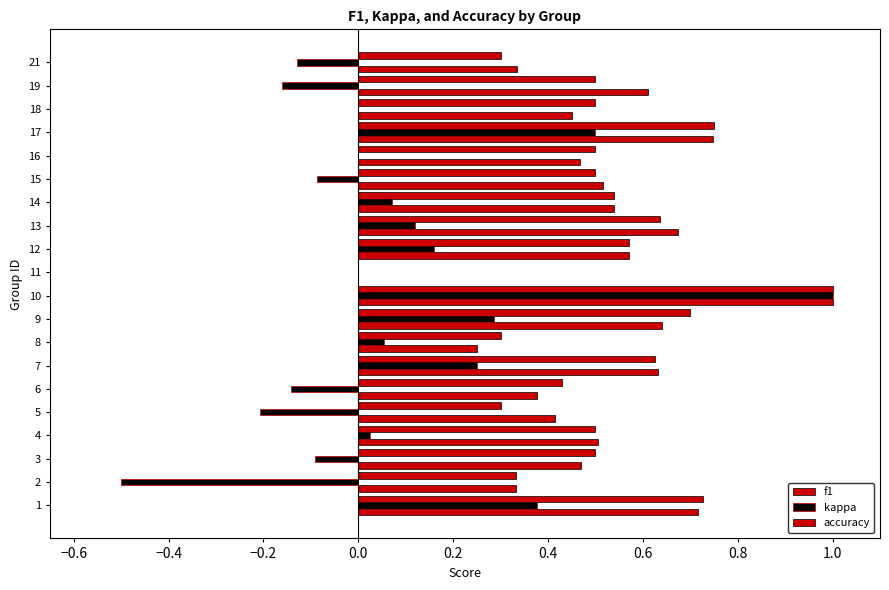

Is it true that kappa equals -0.1 at 14?

False